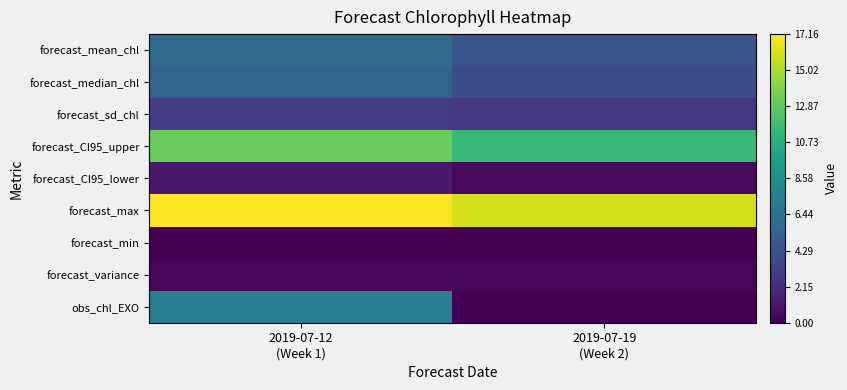

At which category does the chart reach its minimum across all series?

2019-07-19
(Week 2)